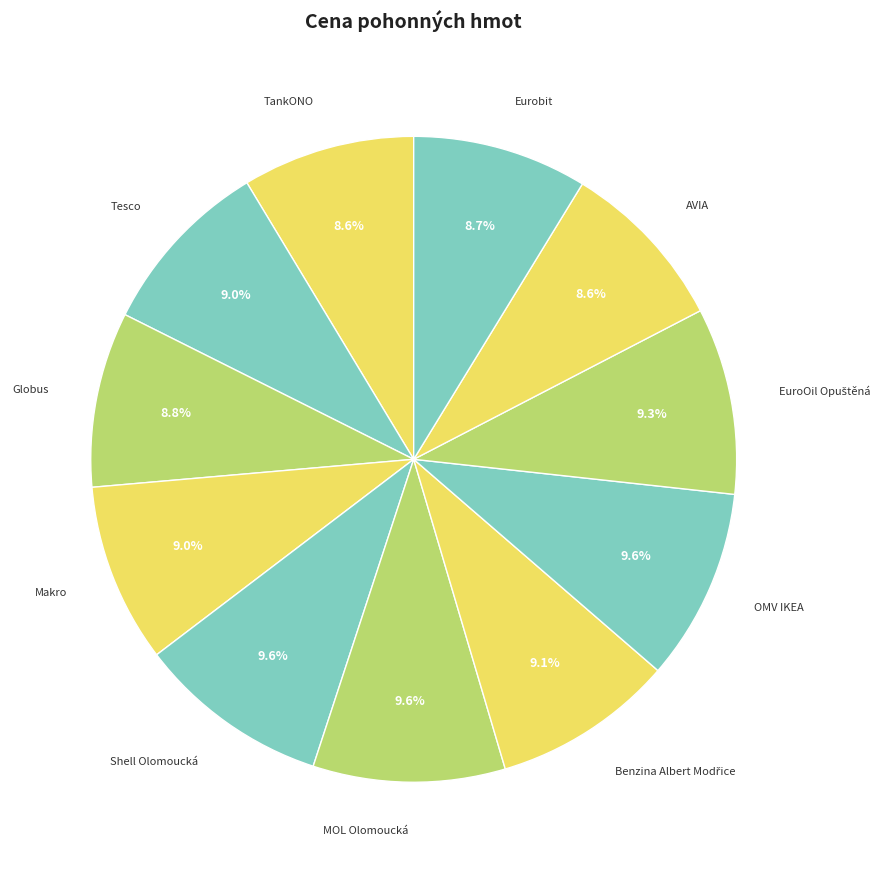

Which slice is the largest?

Shell Olomoucká